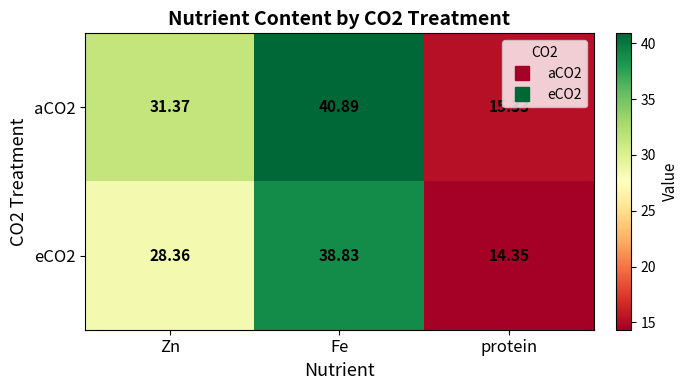

Rank the series by their maximum value, from lowest to highest.

eCO2, aCO2